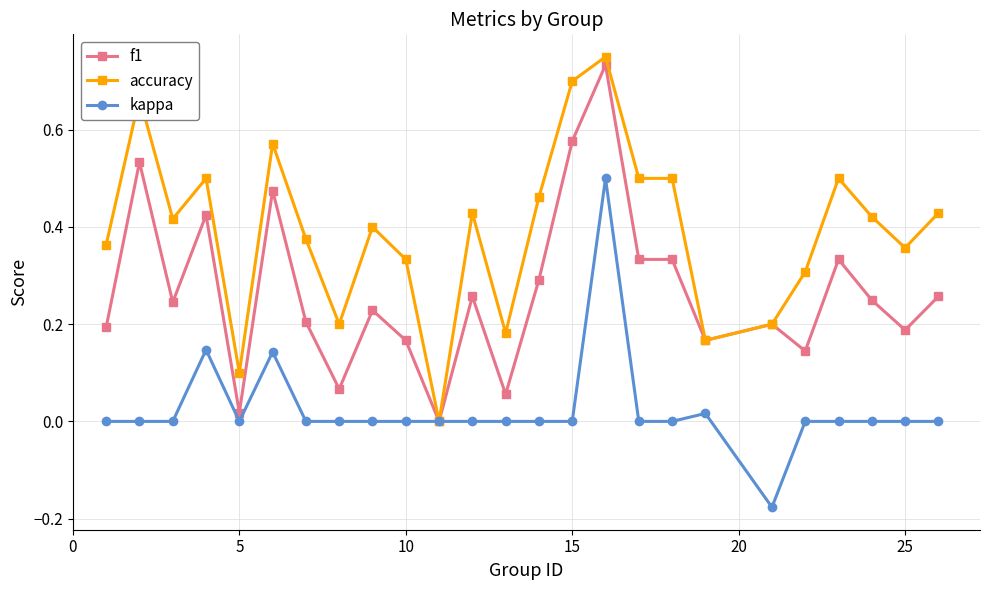

Which series has the largest total across all categories?

accuracy